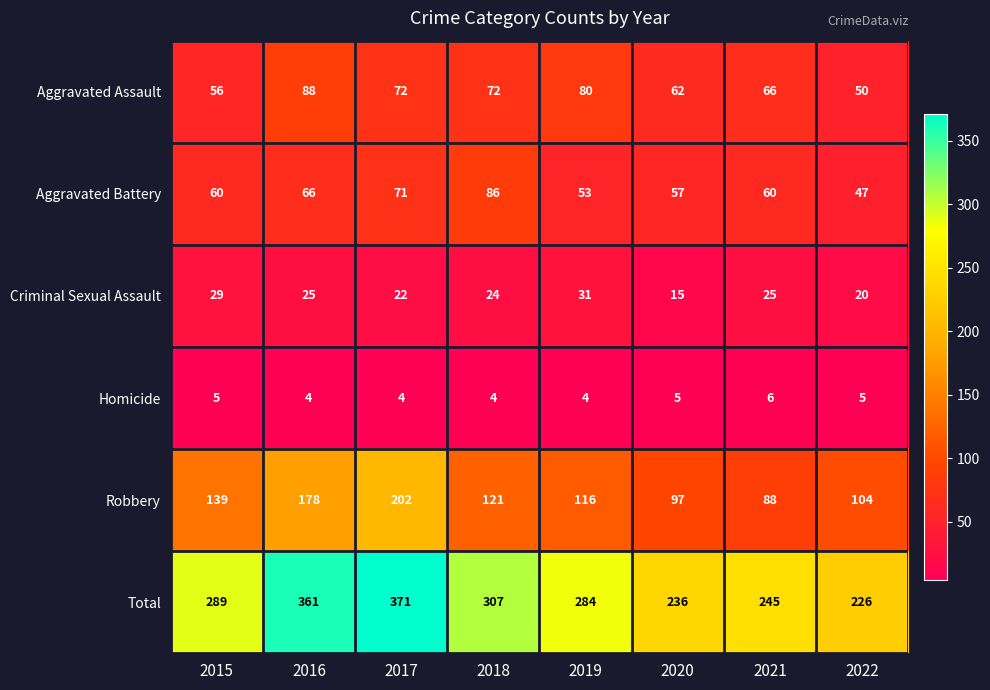

What value does the Homicide series have at 2020?

5